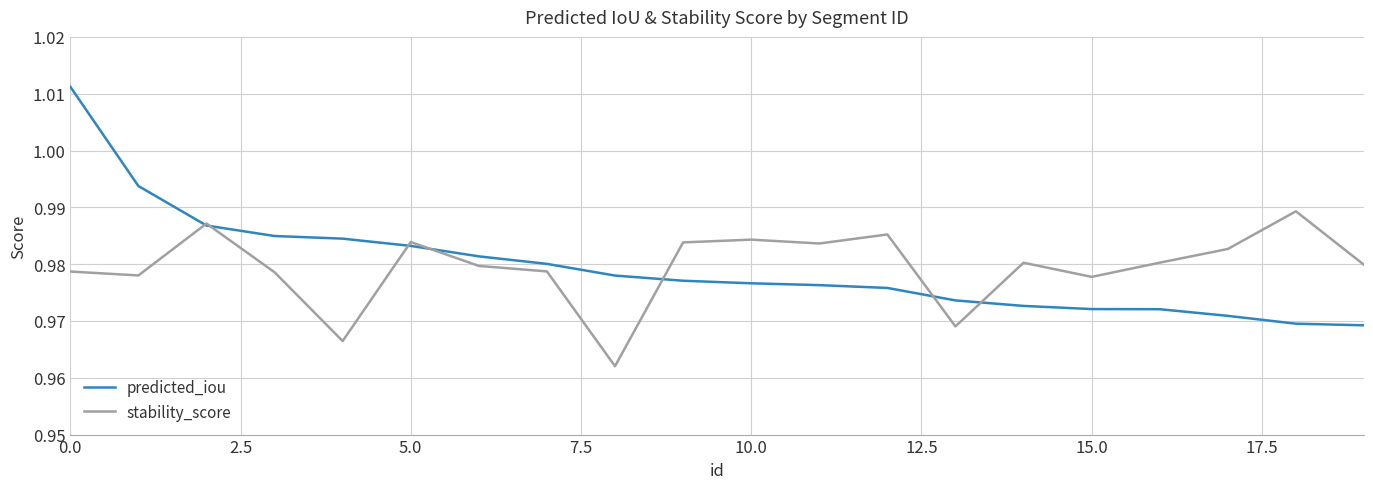

Which series has the widest spread of values?

predicted_iou